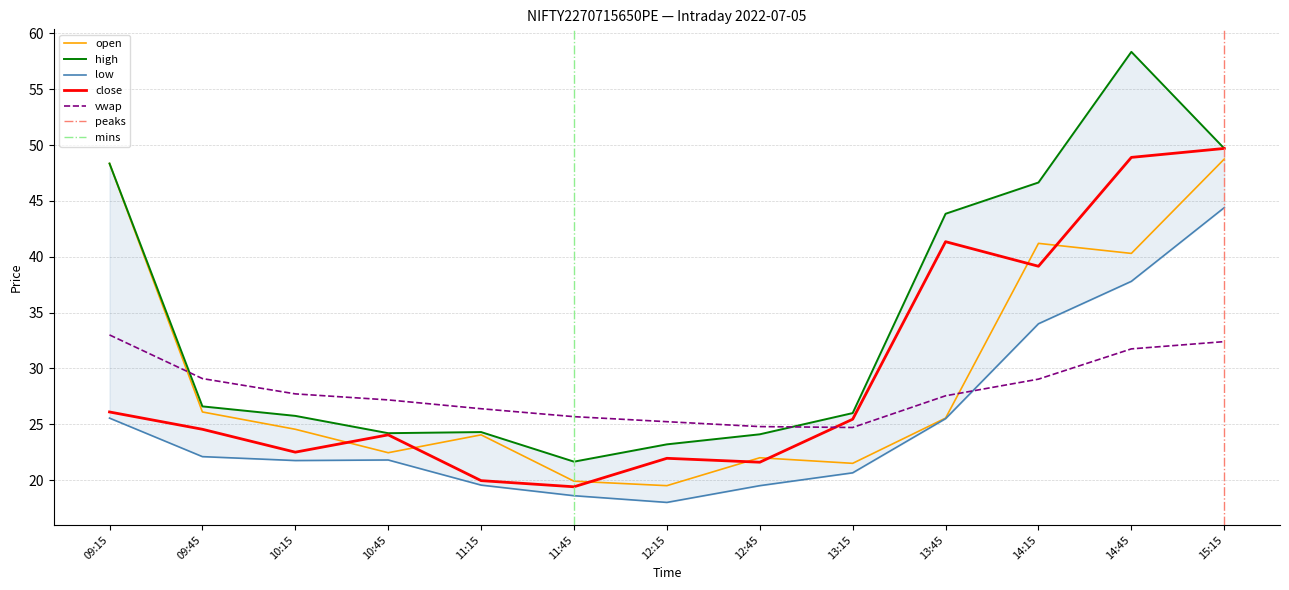

What is the difference between the highest and lowest values at 09:15?

22.8